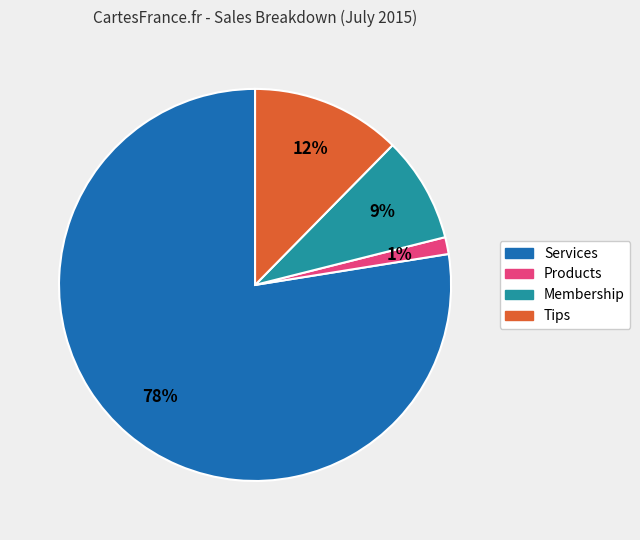

Does any single category account for the majority?

Yes